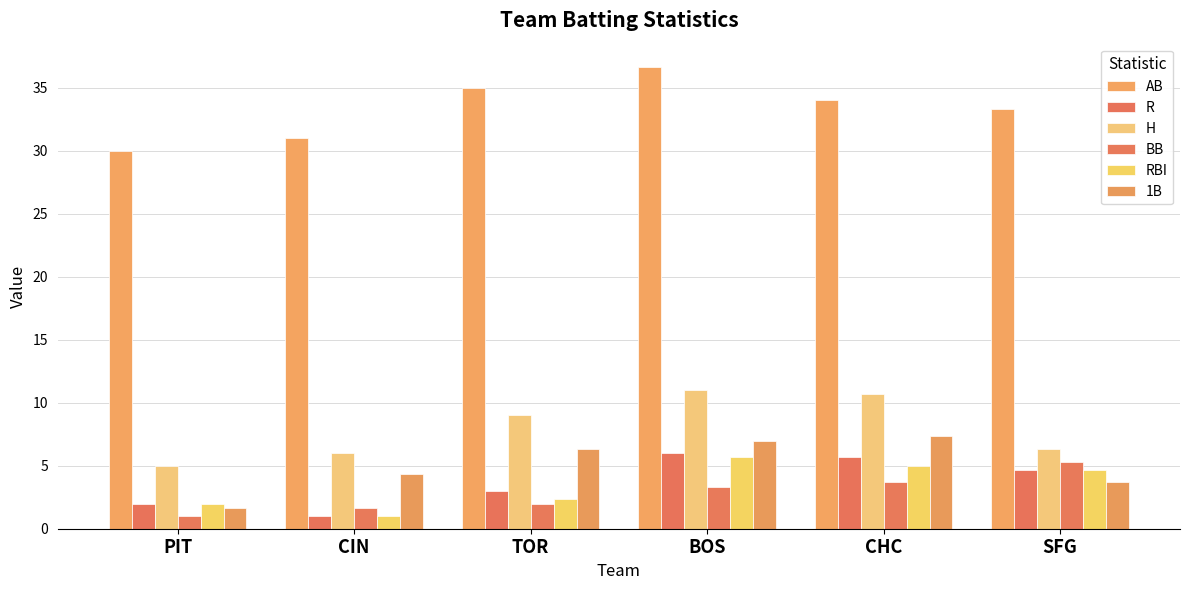

What is the label of the 4th bar from the left?

BOS